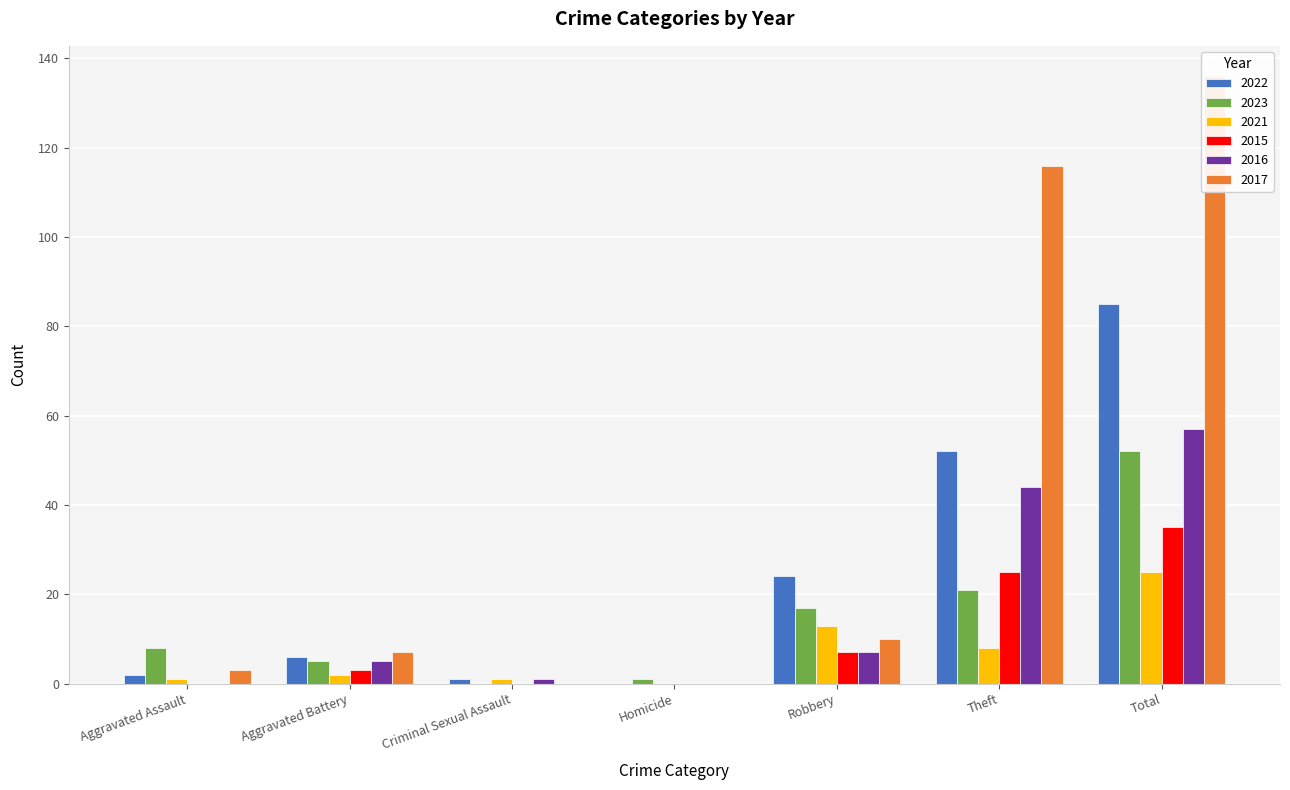

What is the value of the 2022 bar at the 6th from the left?

52